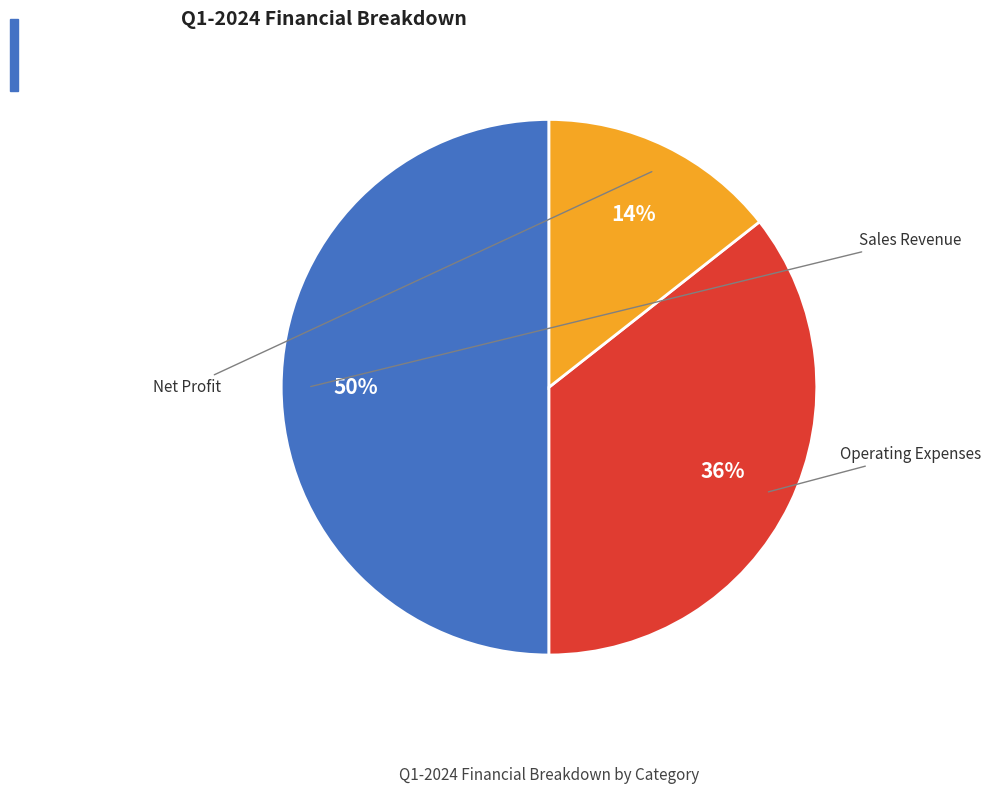

What portion of the pie excludes Operating Expenses?

64.4%